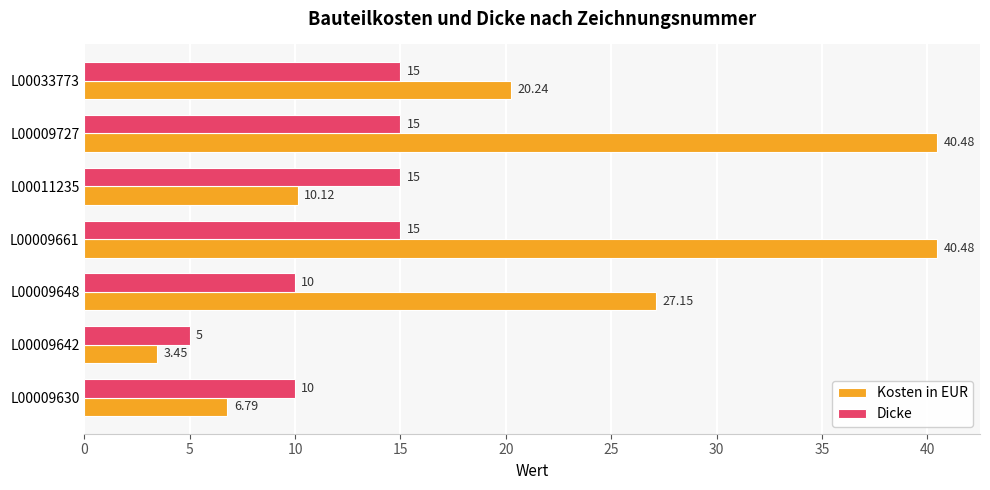

What is the sum of the Dicke values at L00009642 and L00009661?

20.0